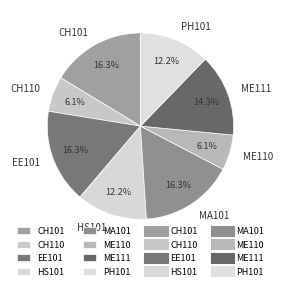

Which has a higher value, CH110 or EE101?

EE101